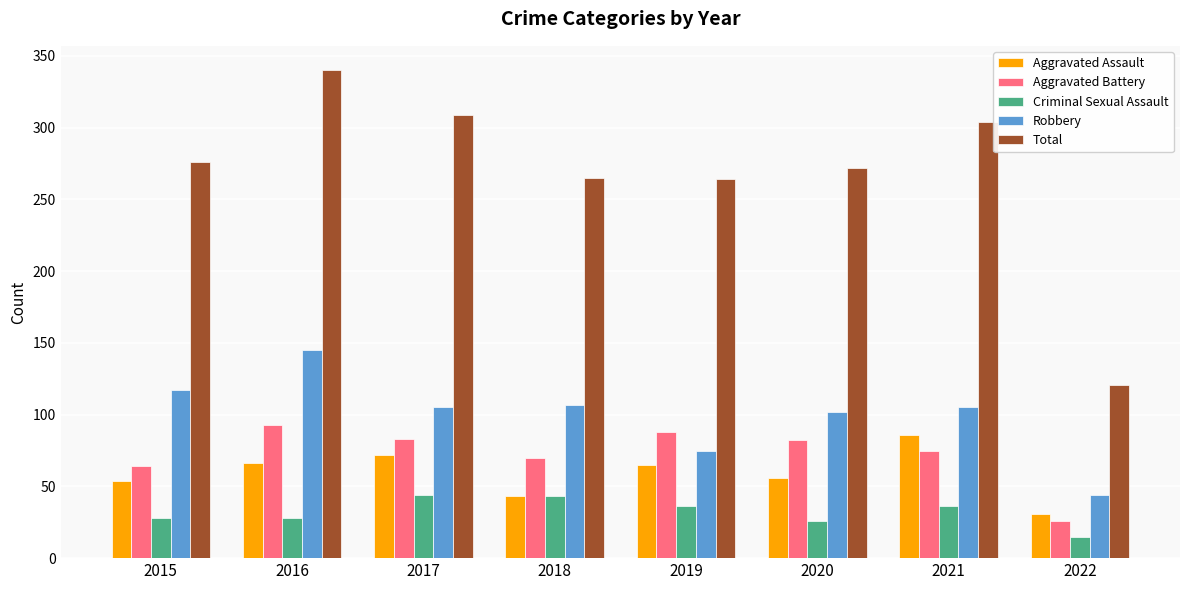

What value does the Aggravated Assault series have at 2022, to the nearest 10?

30